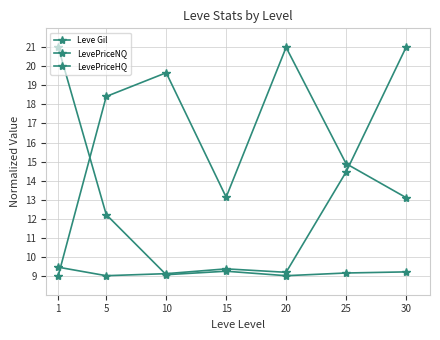

In LevePriceHQ, how many points are lower than both neighbors (excluding endpoints)?

2